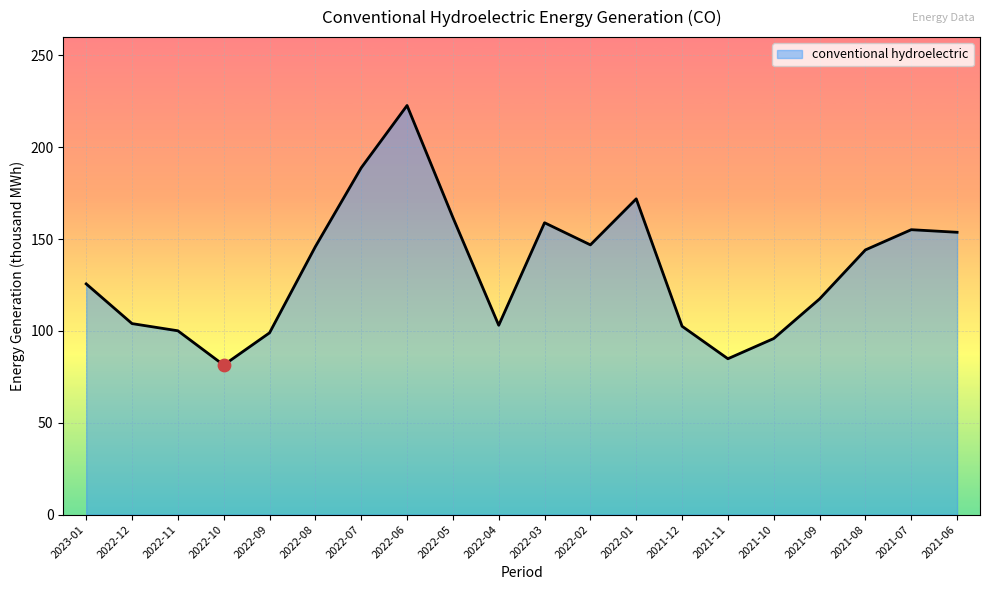

What is the change in value from 2022-07 to 2021-12?

-86.3